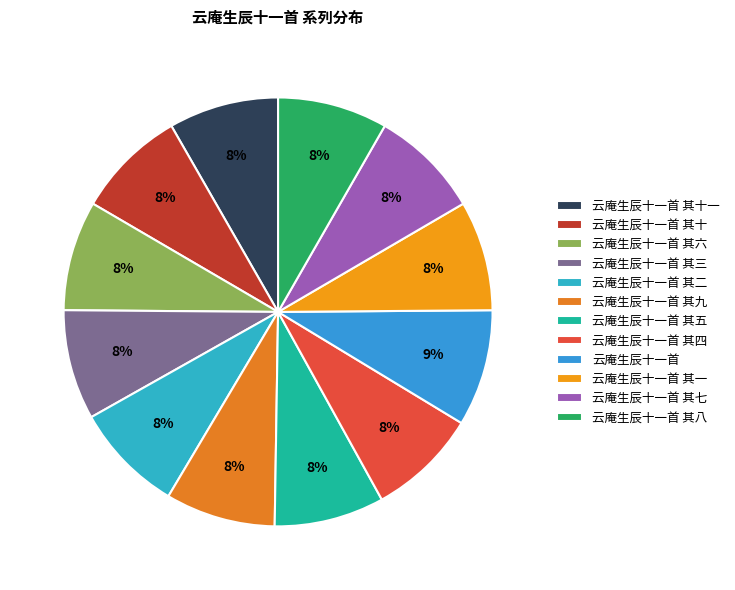

To the nearest percent, what percentage of the pie is 云庵生辰十一首 其八?

8%